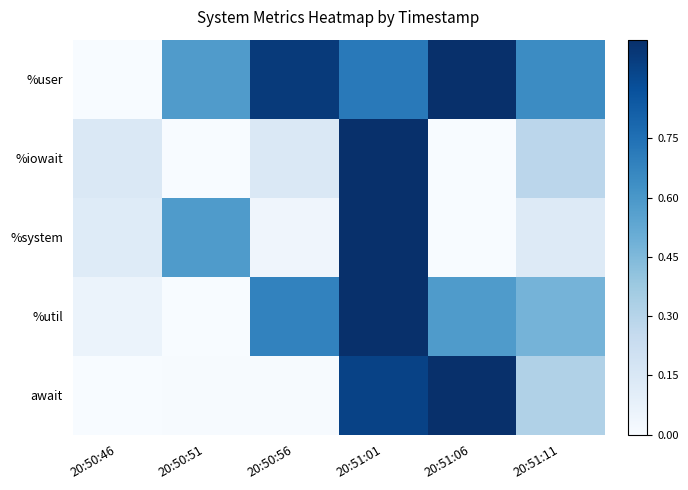

How many series are shown in this chart?

5